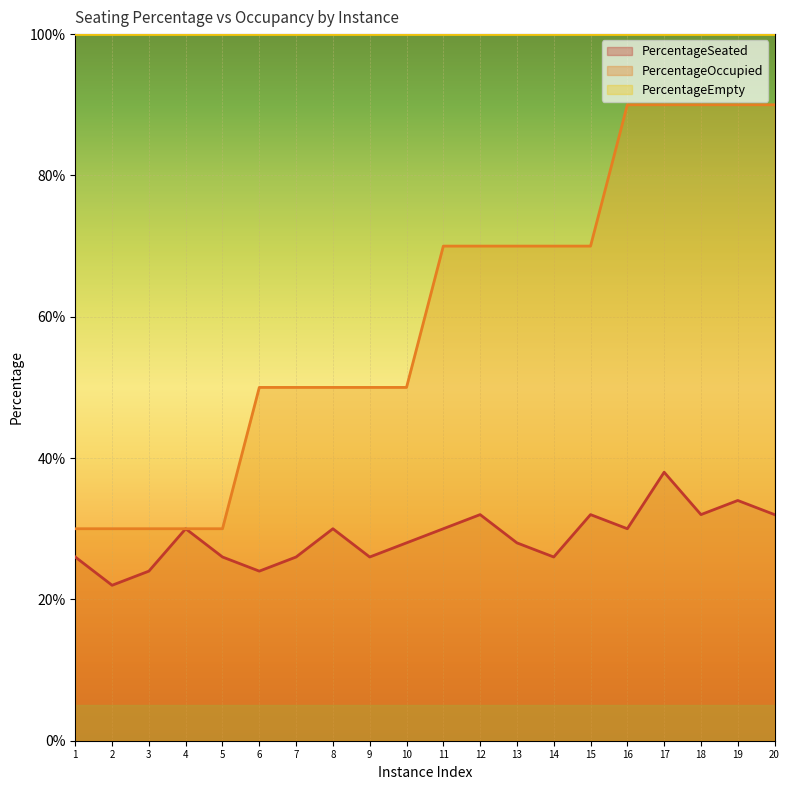

Between 3 and 8, which series saw the biggest shift?

PercentageOccupied